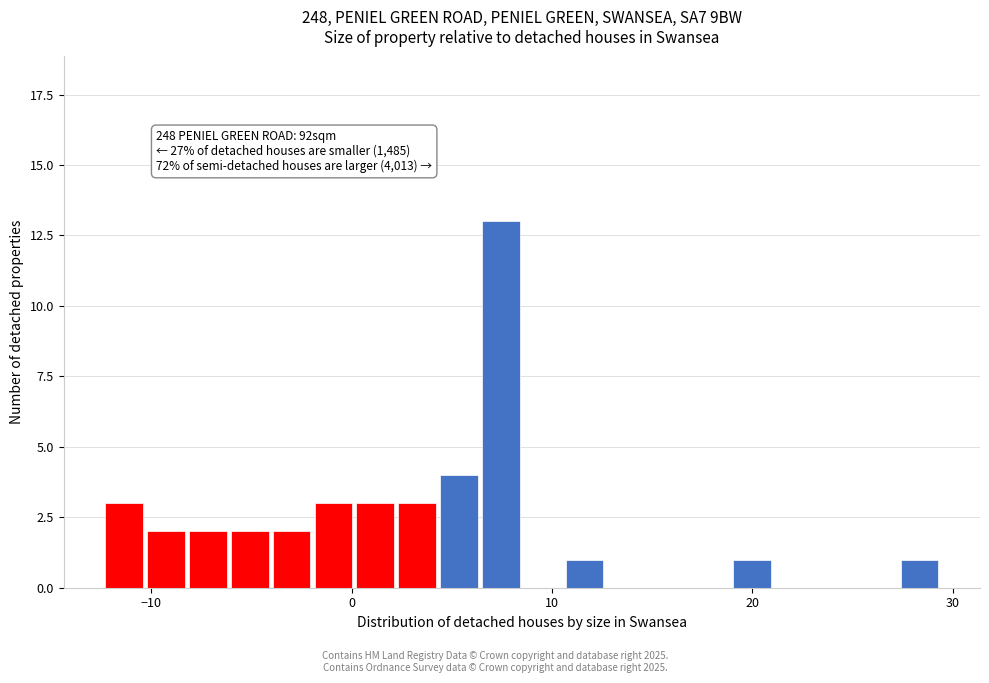

Around what value on the x-axis is the tallest bar? Give the approximate position of its centre, as read against the axis.

7